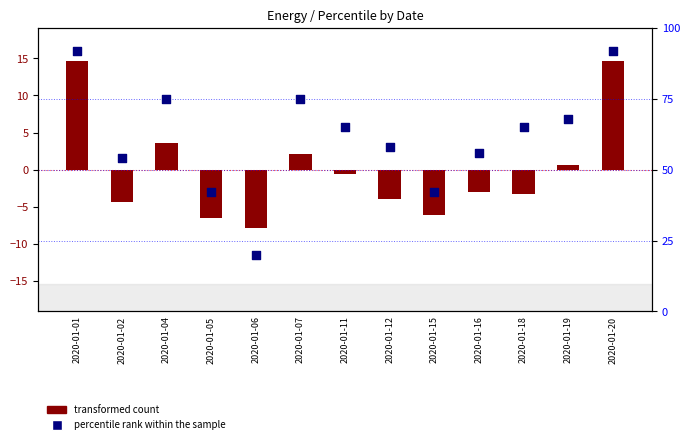

What are all the series names shown in the legend?

transformed count, percentile rank within the sample